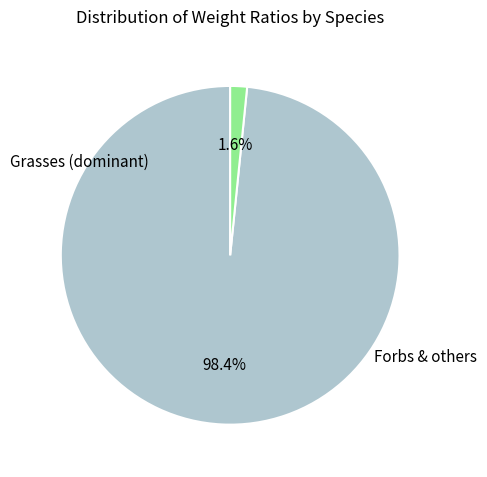

Is there a majority slice in this chart?

Yes